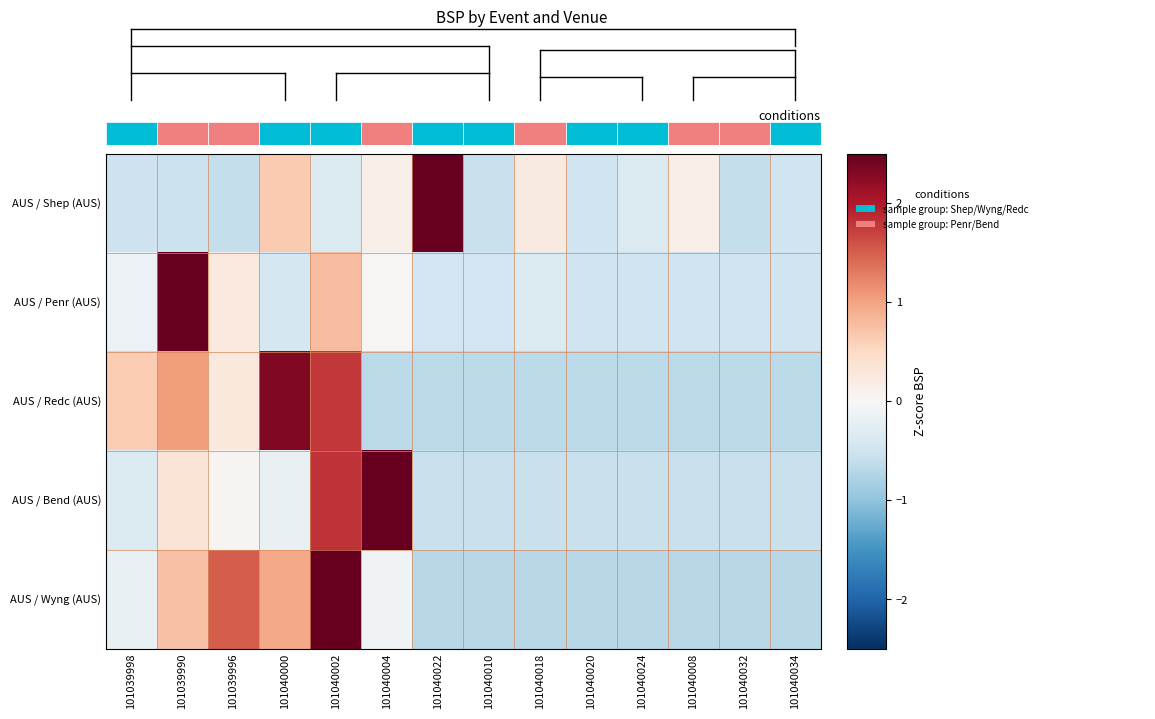

What is the difference between the maximum and second lowest values in the AUS / Bend (AUS) series?

3.4